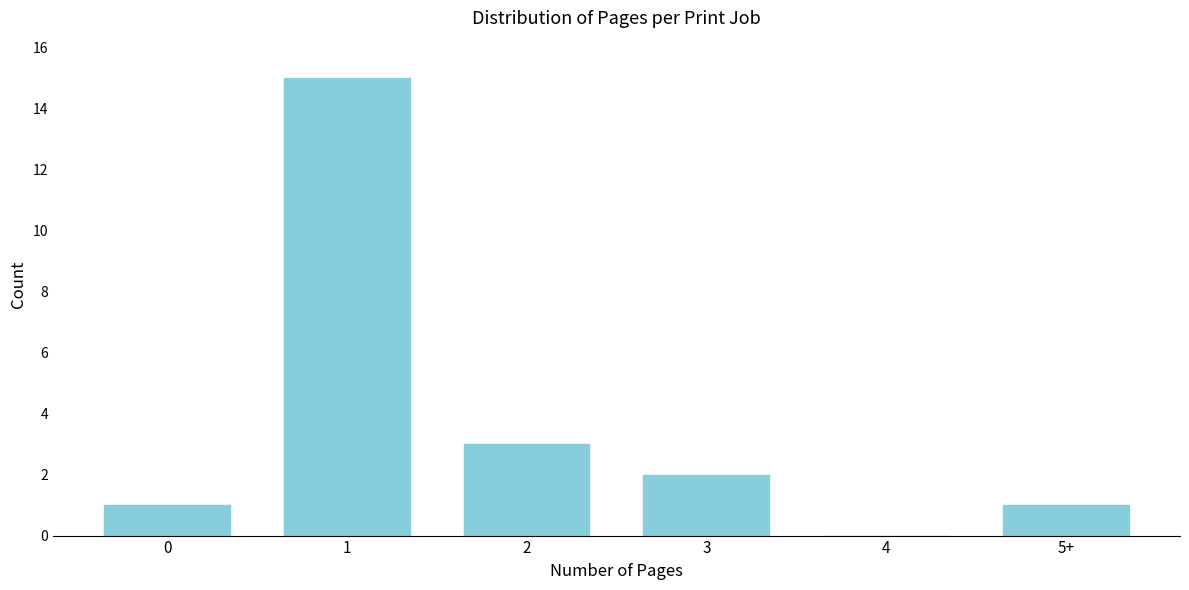

Reading left to right, transcribe all the data shown in this chart.

0=1	1=15	2=3	3=2	4=0	5+=1